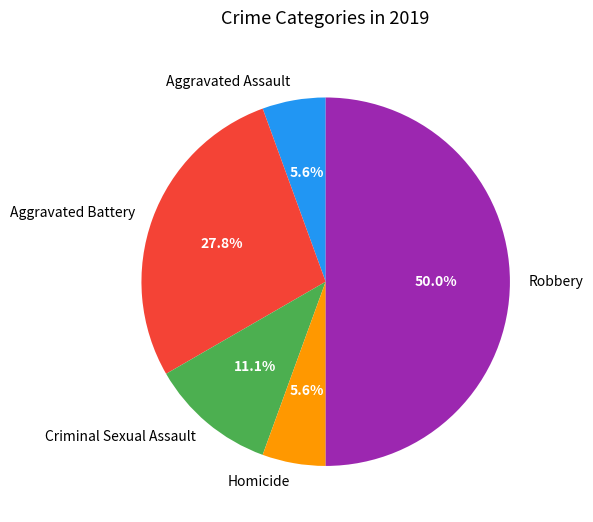

To the nearest percent, what is the average slice percentage?

20%